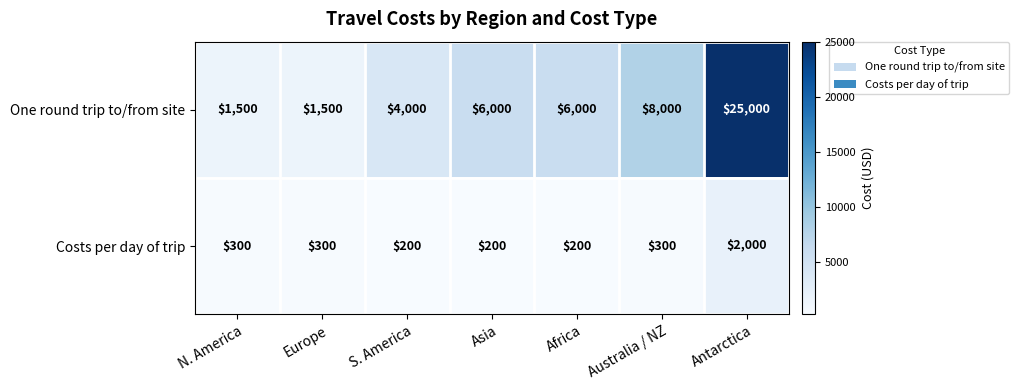

Reading right to left, extract all data points from this chart.

One round trip to/from site: Antarctica=25000	Australia / NZ=8000	Africa=6000	Asia=6000	S. America=4000	Europe=1500	N. America=1500
Costs per day of trip: Antarctica=2000	Australia / NZ=300	Africa=200	Asia=200	S. America=200	Europe=300	N. America=300